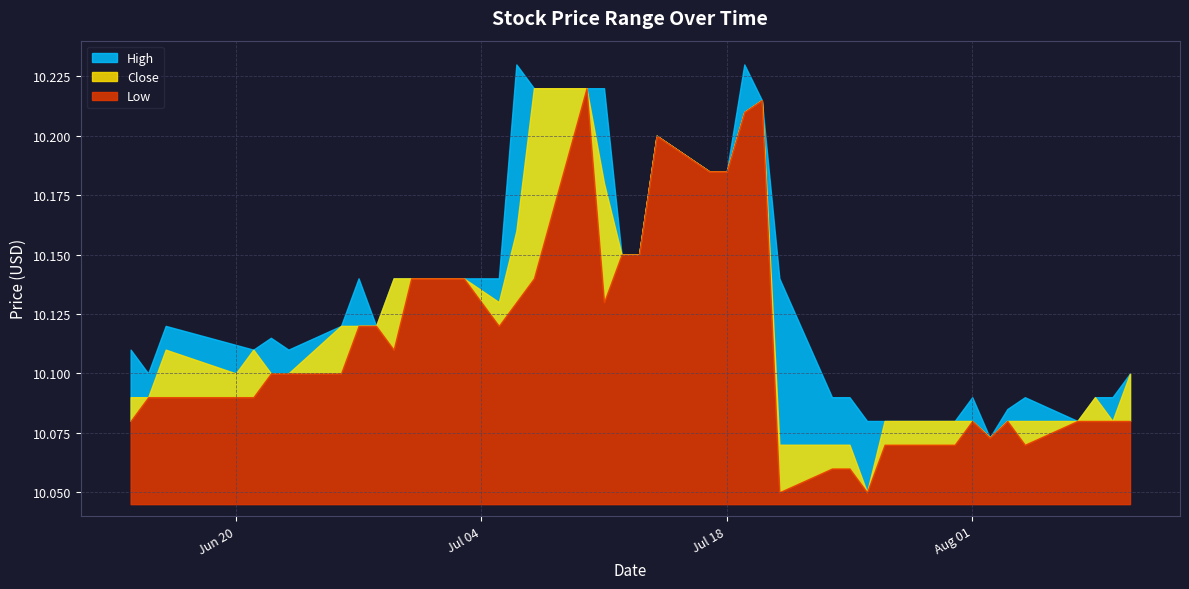

What is the total value across all series at 8?

30.4